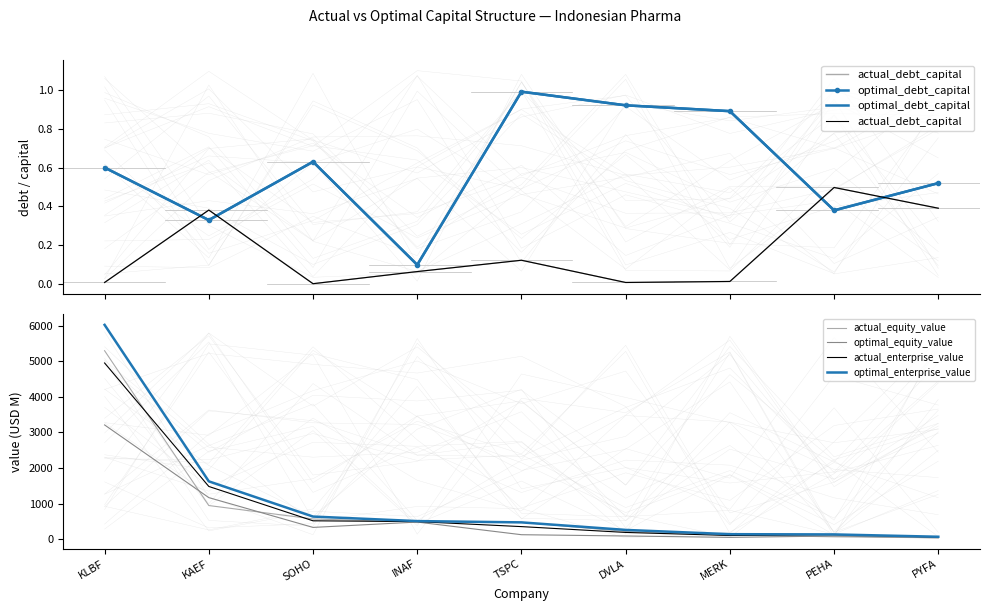

Where is optimal_equity_value nearest to the value 1624?

KAEF